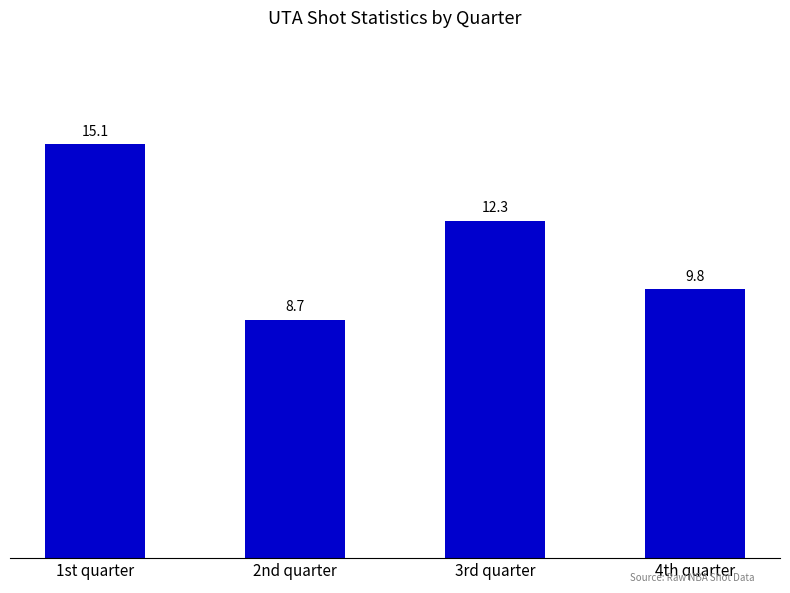

Is it true that the value at 4th quarter is 17.4?

False